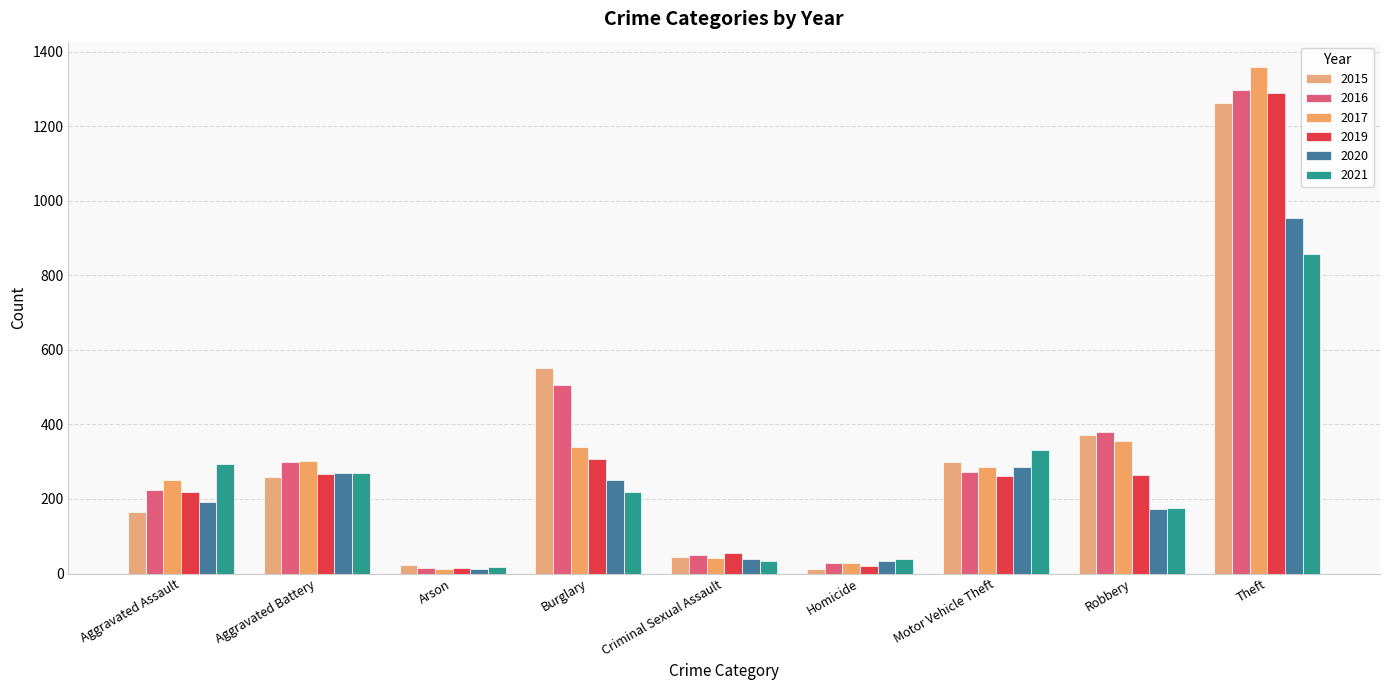

Between Theft and Aggravated Battery, which is larger?

Theft